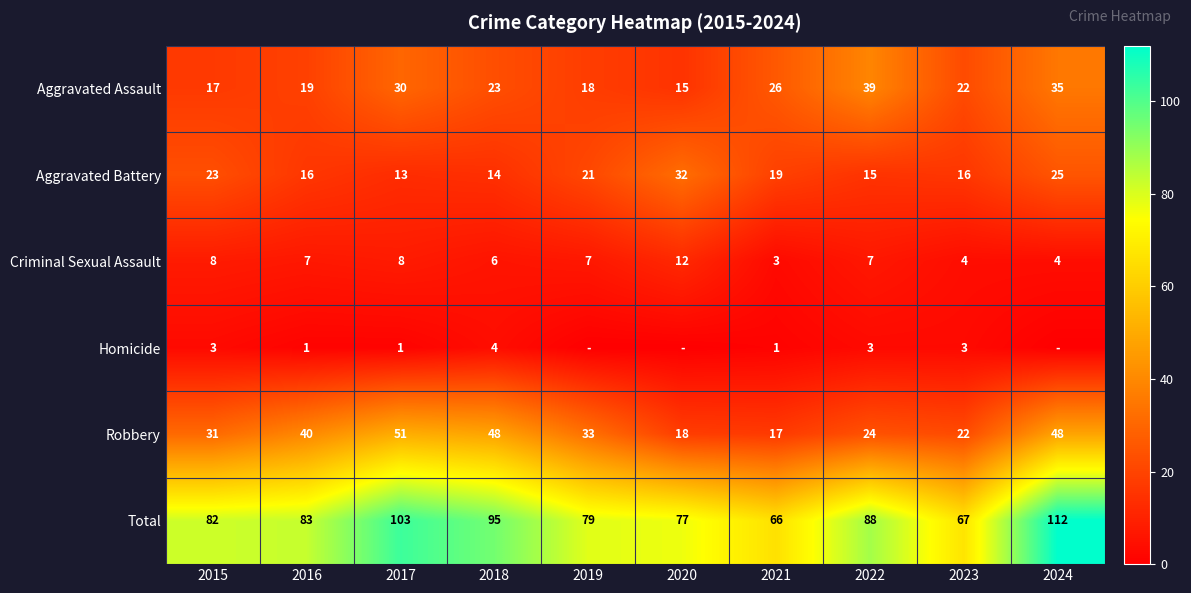

What is the difference between the maximum and minimum values in the Aggravated Assault series?

24